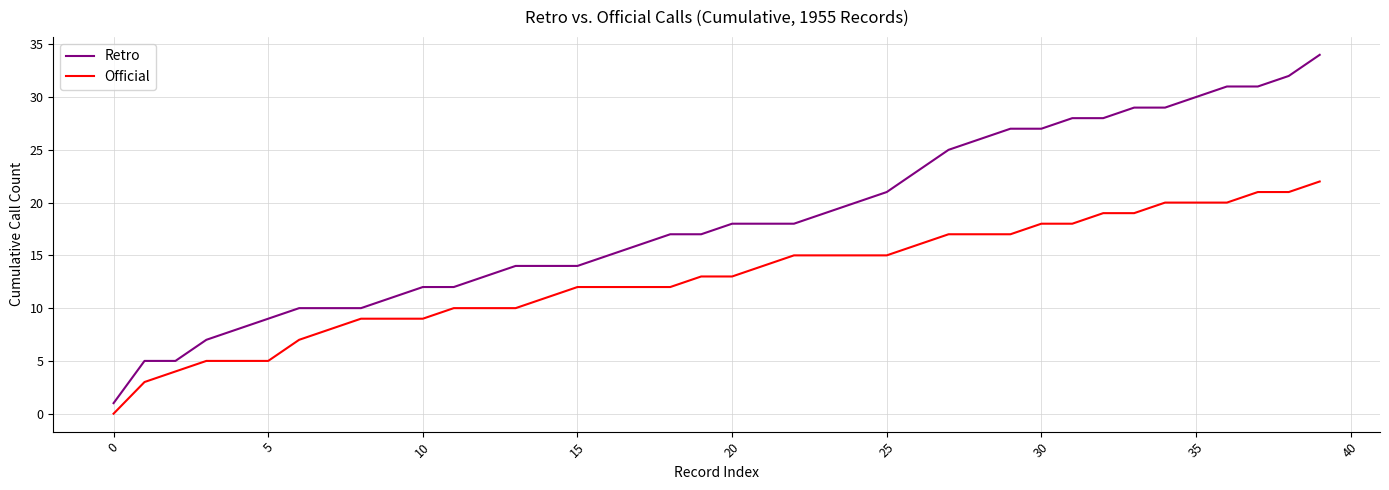

Rank the series by their maximum value, from highest to lowest.

Retro, Official